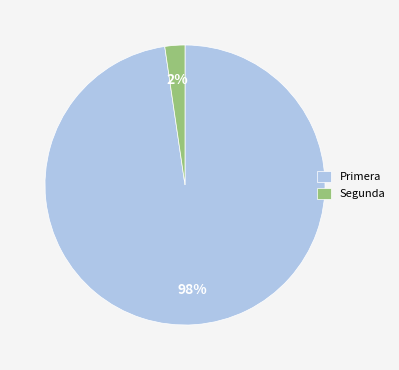

Is there any slice that represents more than half of the pie?

Yes